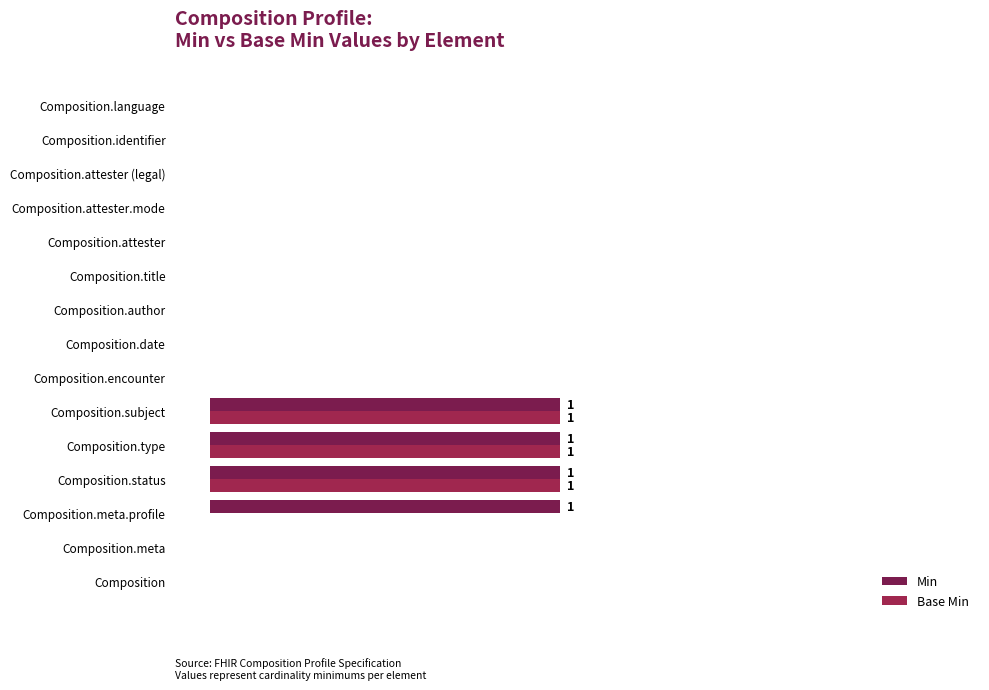

Rank the categories by Base Min value from highest to lowest.

Composition.status, Composition.type, Composition.subject, Composition, Composition.meta, Composition.meta.profile, Composition.encounter, Composition.date, Composition.author, Composition.title, Composition.attester, Composition.attester.mode, Composition.attester (legal), Composition.identifier, Composition.language